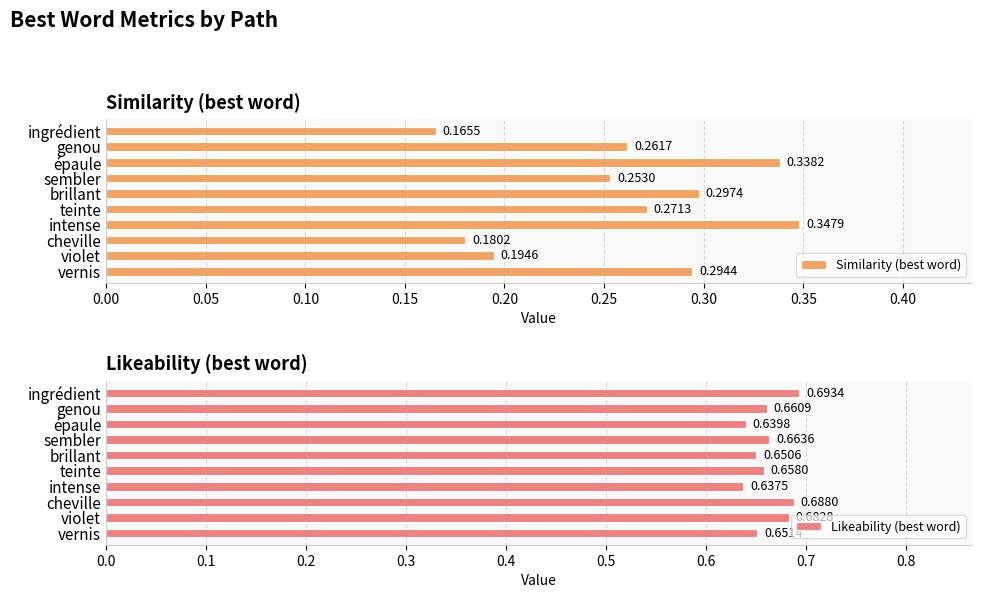

Reading left to right, list all the values displayed in this chart.

Similarity (best word): 0.3	0.2	0.2	0.3	0.3	0.3	0.3	0.3	0.3	0.2
Likeability (best word): 0.7	0.7	0.7	0.6	0.7	0.7	0.7	0.6	0.7	0.7